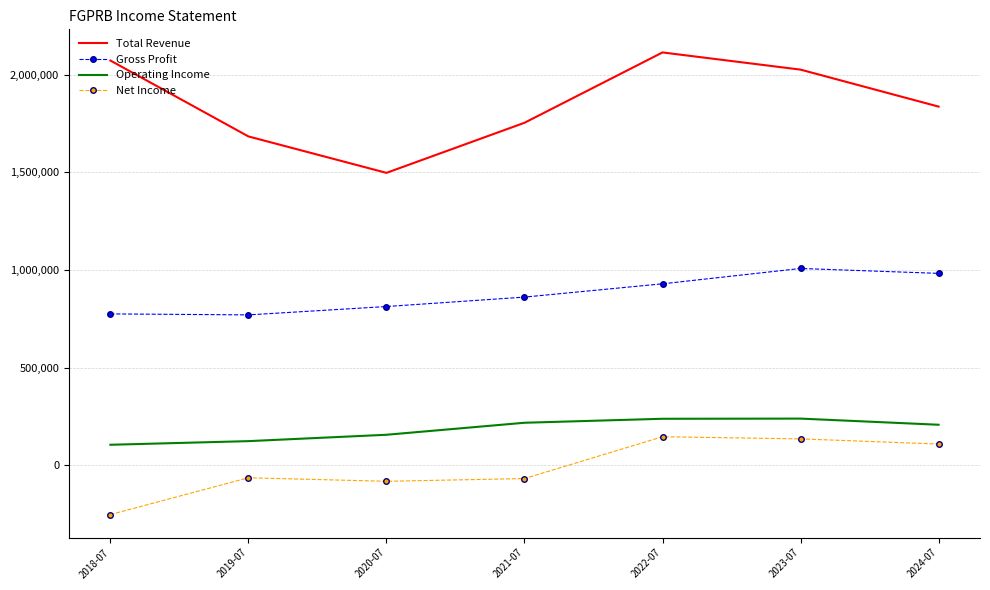

Which category has the lowest value in the Net Income series?

2018-07